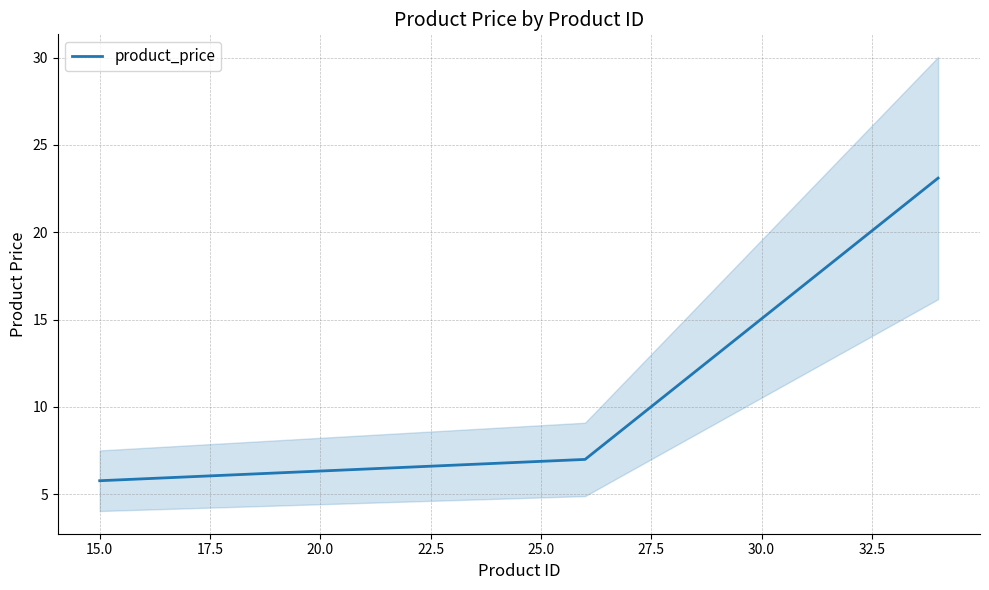

What is the greatest value displayed?

23.1